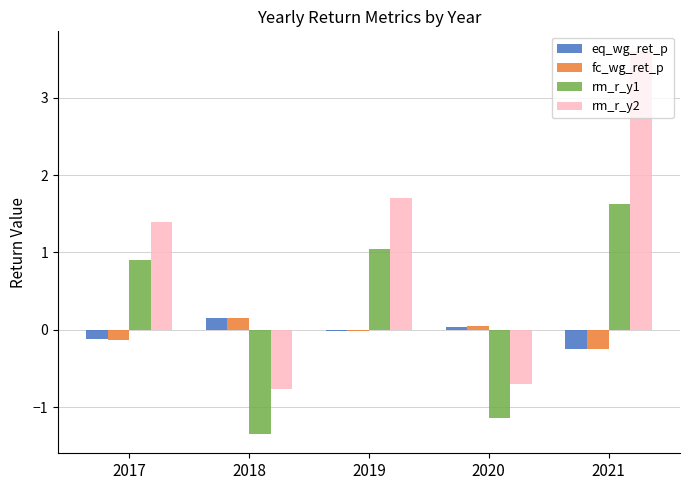

At which label does rm_r_y1 first exceed 0?

2017